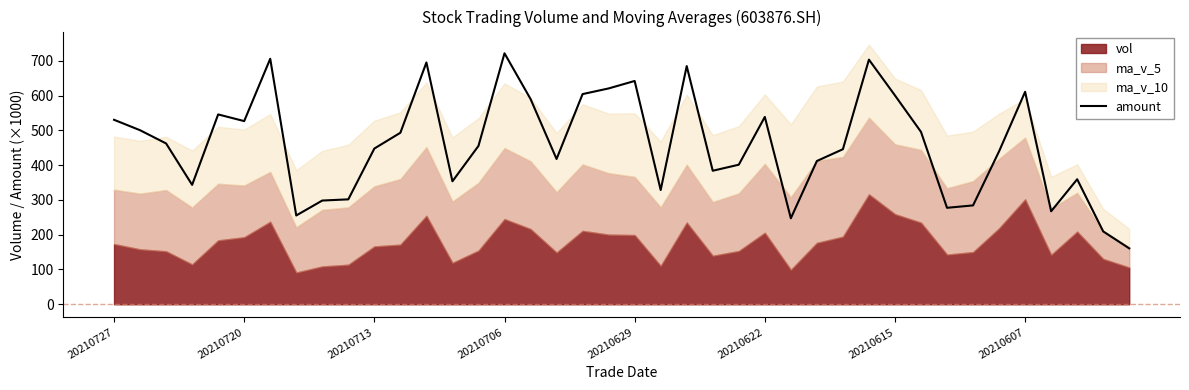

What is the lowest value of the amount series?

160.7